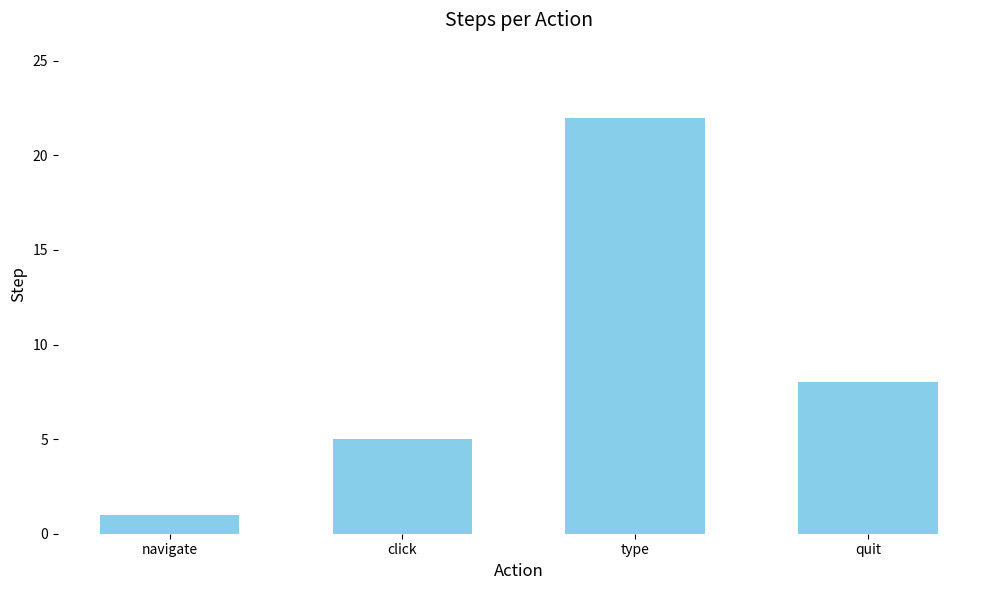

At which label is the value closest to 11?

quit